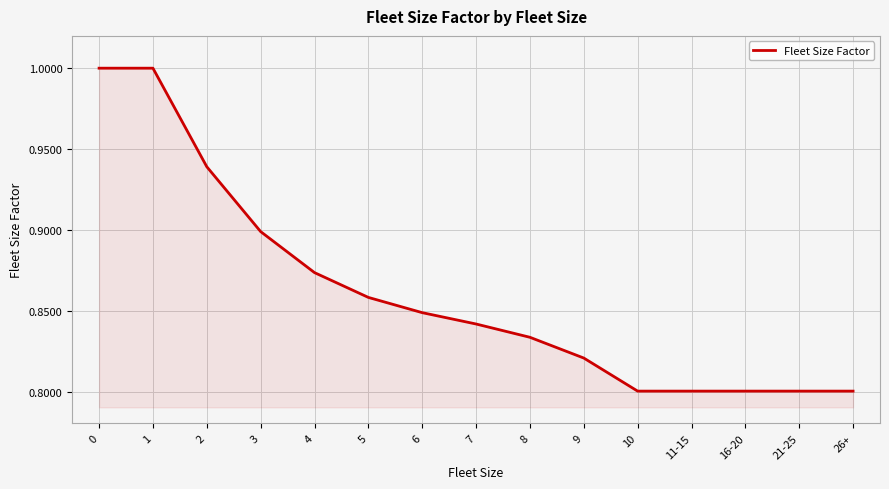

What is the greatest value displayed?

1.0